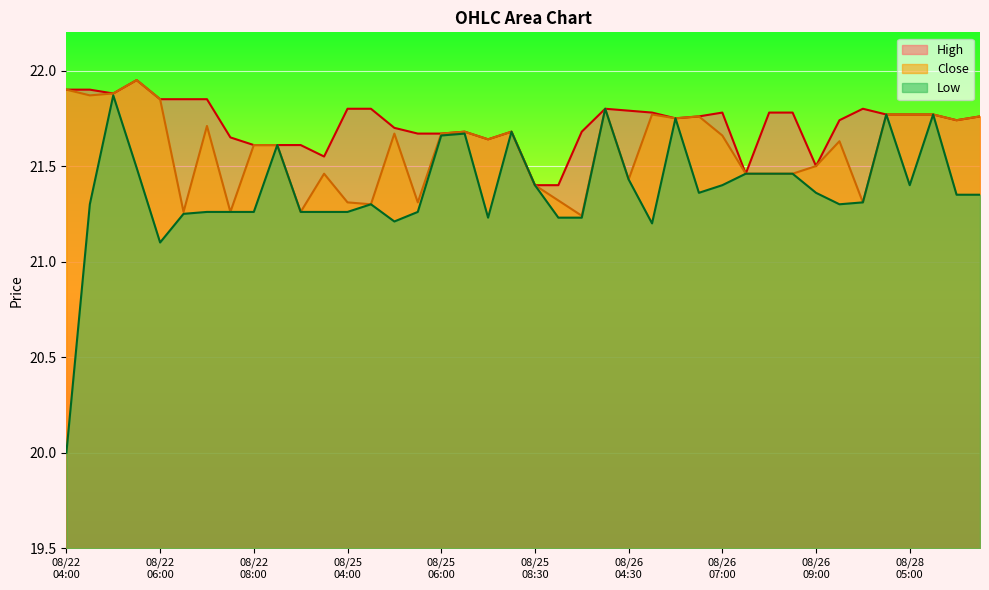

At how many categories does at least one series exceed 20?

40